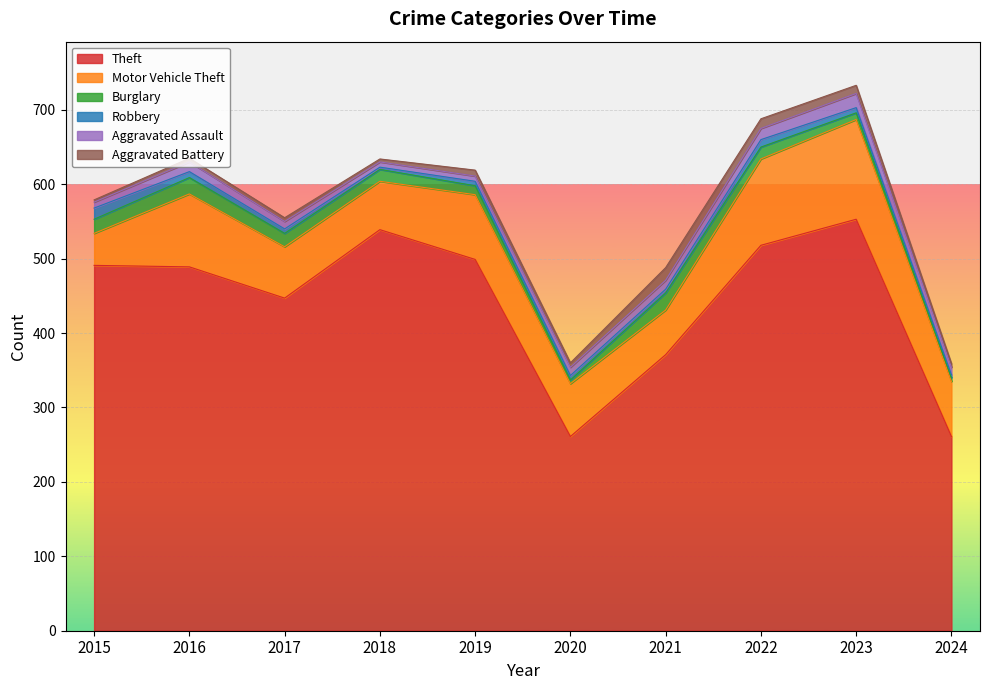

Which series has the largest total across all categories?

Theft